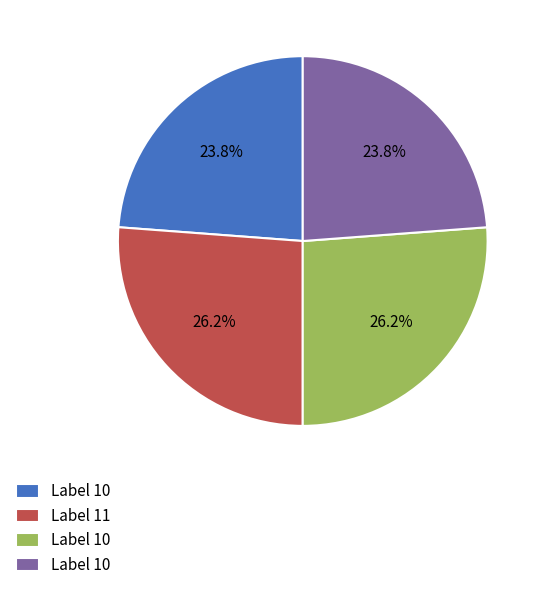

Does any single category account for the majority?

No